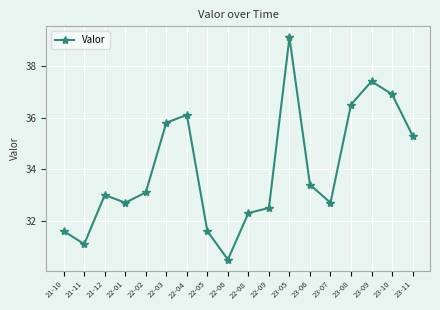

The chart shows a value of 18.2 at 23-11. True or false?

False